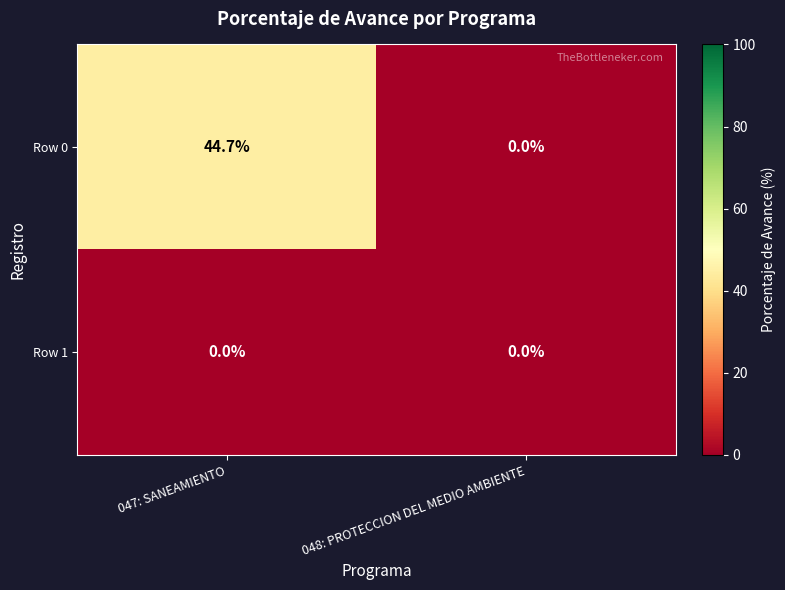

Reading right to left, what are all the values shown in this chart?

Row 0: 048: PROTECCION DEL MEDIO AMBIENTE=0.0	047: SANEAMIENTO=44.7
Row 1: 048: PROTECCION DEL MEDIO AMBIENTE=0.0	047: SANEAMIENTO=0.0